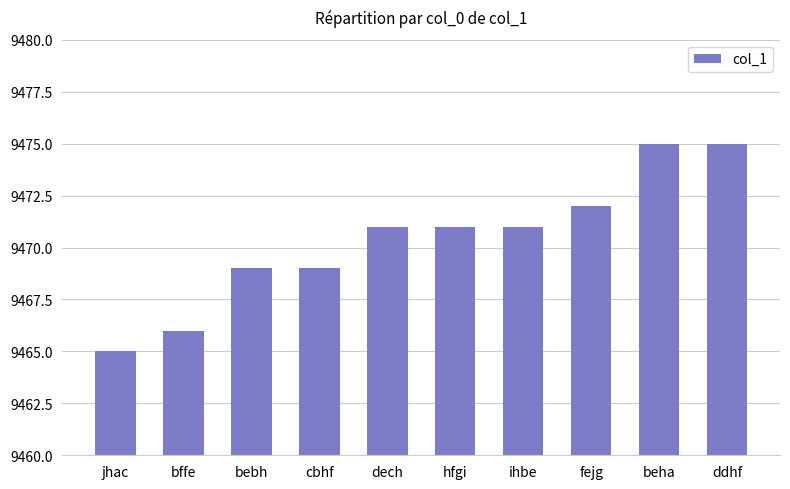

What is the change in value from bffe to fejg?

+6